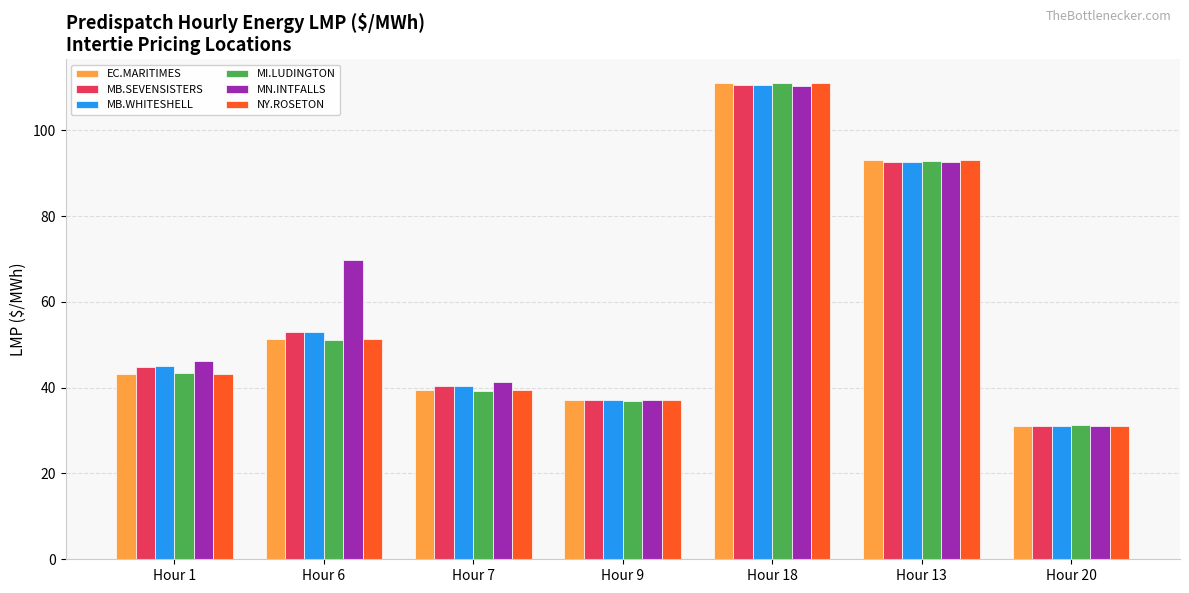

At which category is the sum across all series the highest?

Hour 18